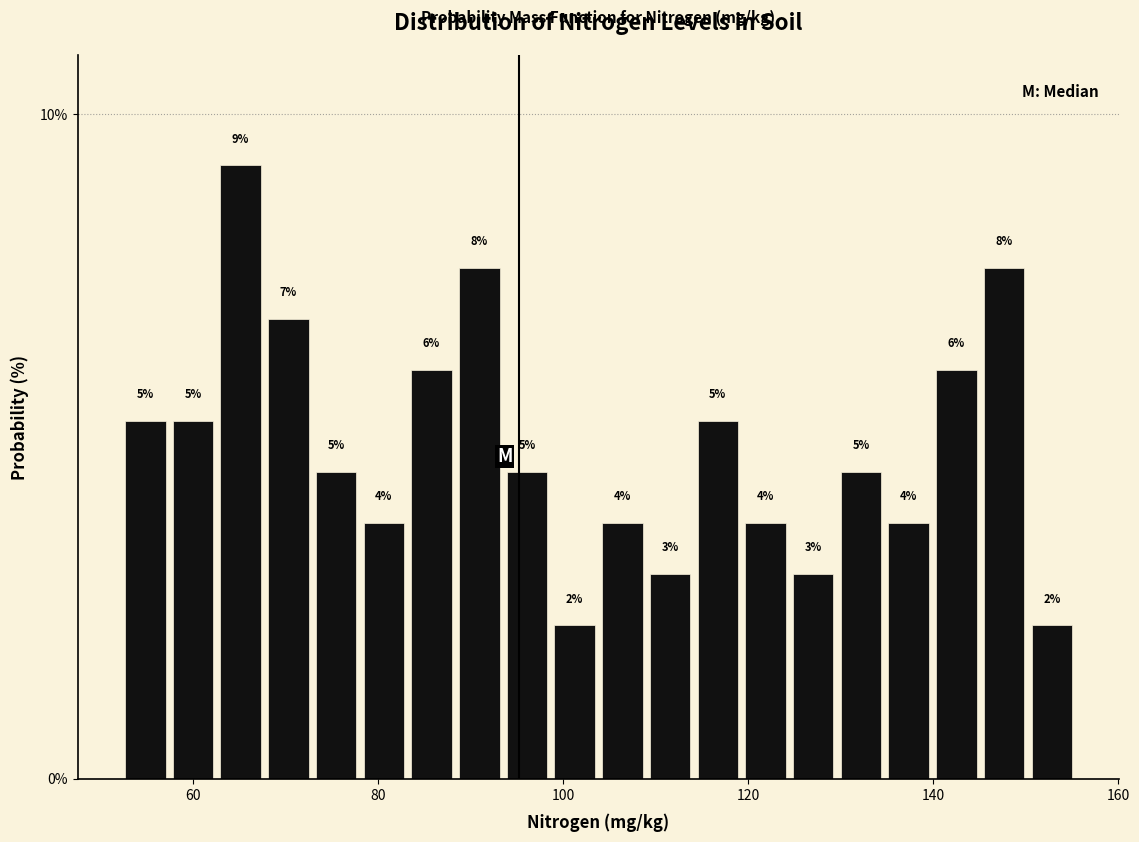

Read against the x-axis, roughly where is the centre of the tallest bar?

66